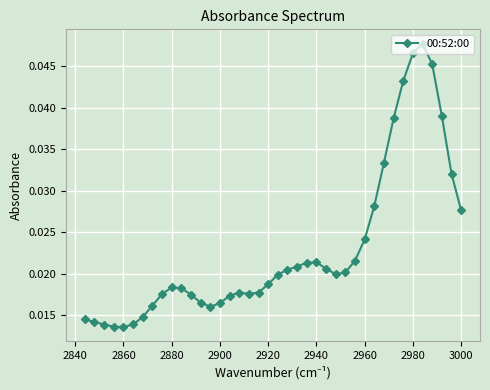

Count the values in the range 0 to 1.

40